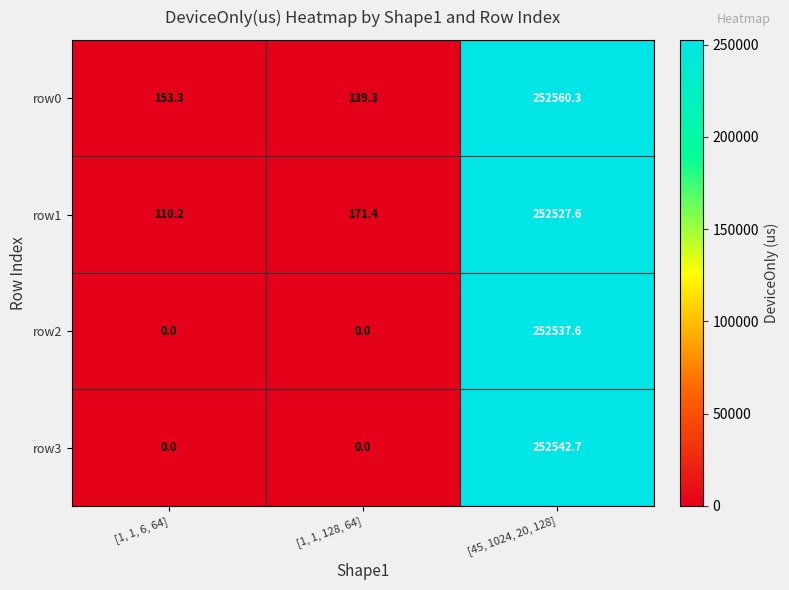

Which series has the widest spread of values?

row3